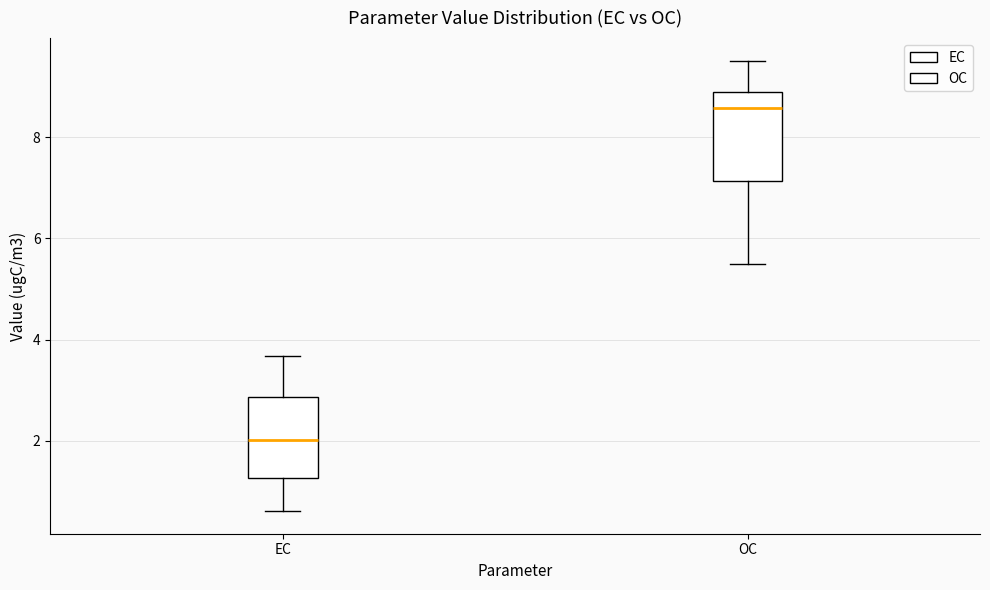

Reading left to right, transcribe this box plot: for each box, give where its median line is, the range the box spans, and where its two whiskers end, as read against the y-axis. The values are not printed on the chart, so give them approximately, as read against the axis.

EC: median 2.0, box 1.2 to 2.8, whiskers 0.6 to 3.6
OC: median 8.6, box 7.2 to 9.0, whiskers 5.6 to 9.6